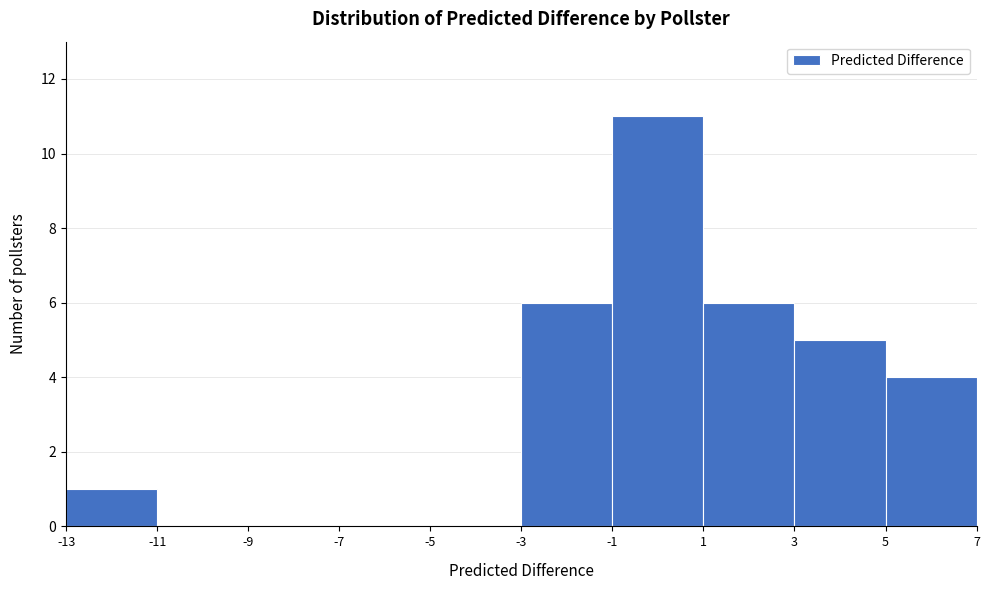

How tall is the bar that spans 5 to 7 on the x-axis? The values are not printed on the chart, so give them approximately, as read against the axis.

4